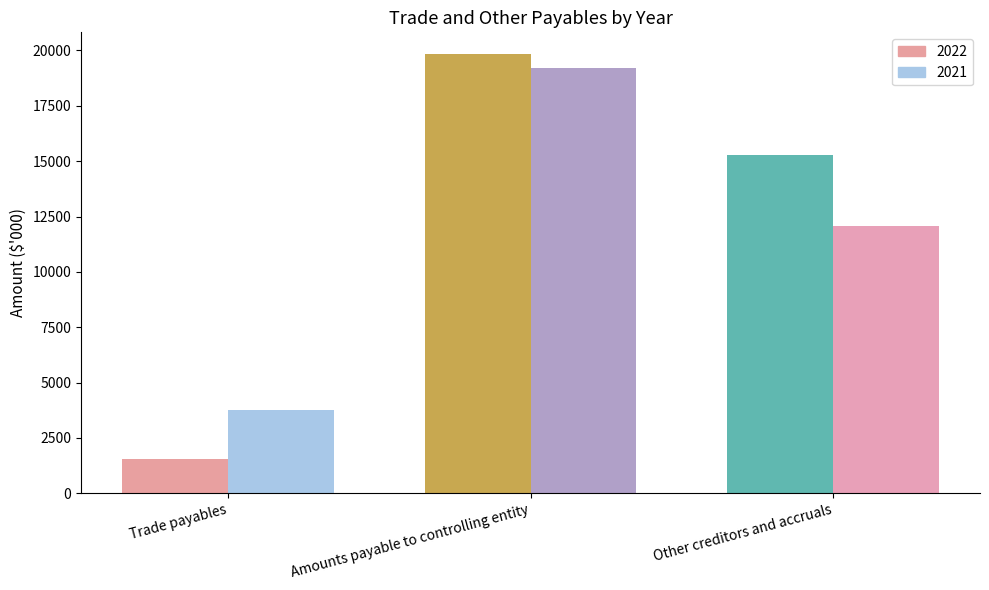

Count the number of categories in the chart.

3